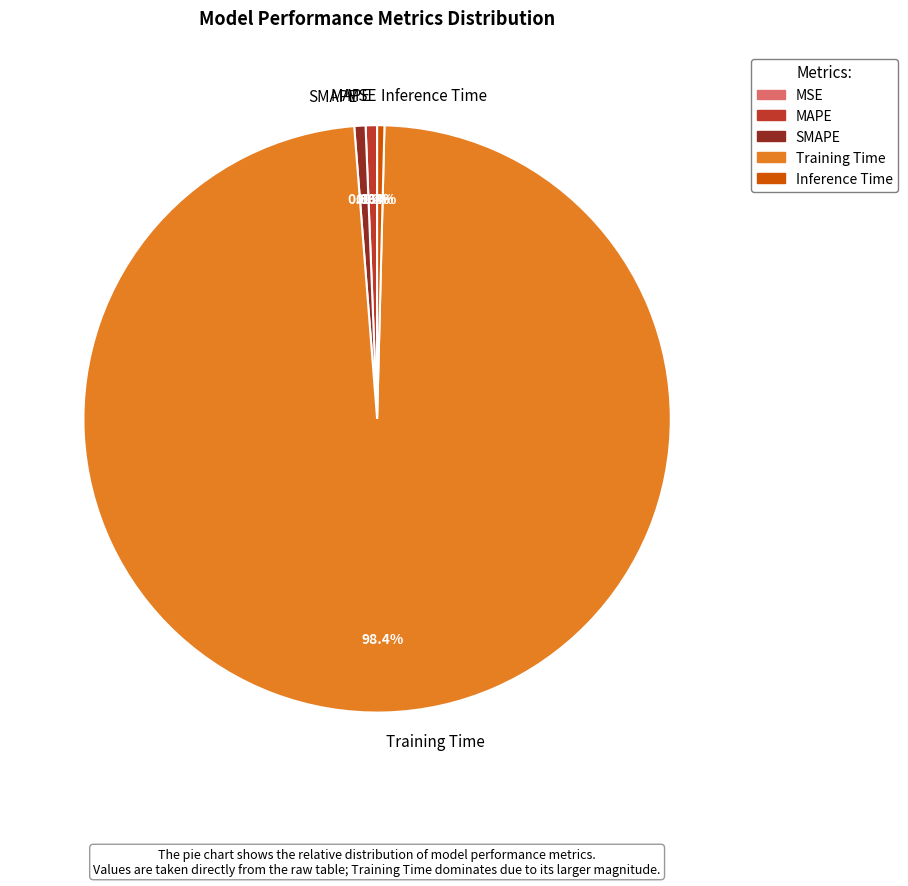

What is the largest slice in the pie chart?

Training Time